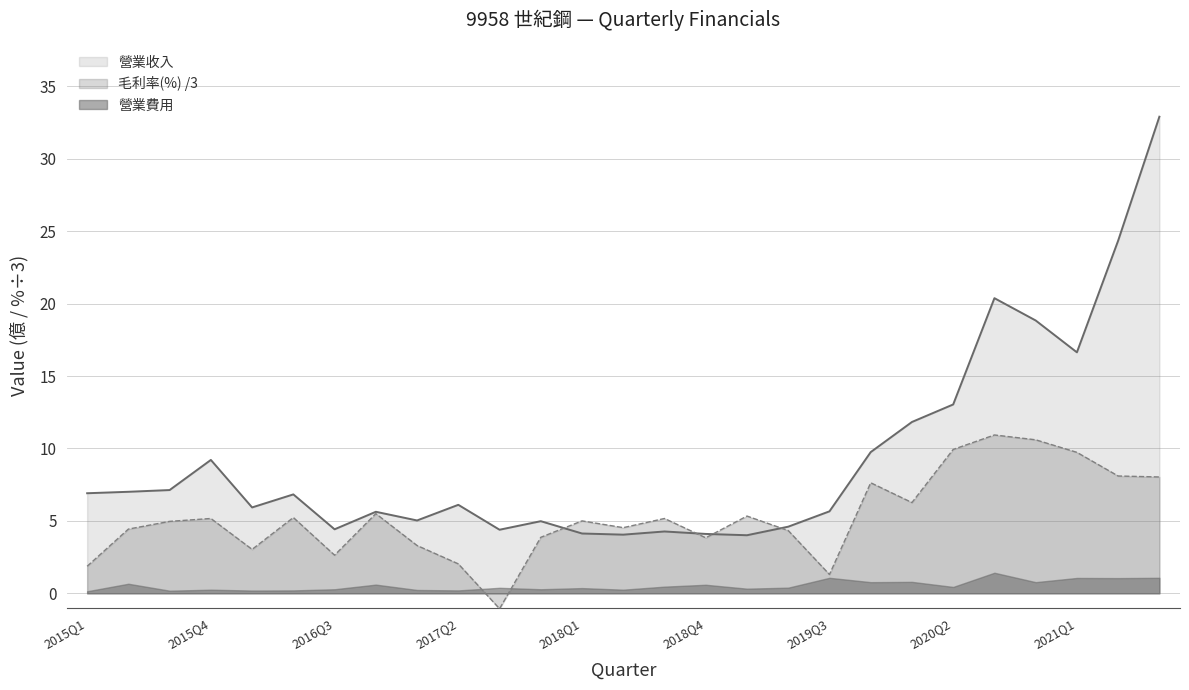

What position from the left is 2016Q4?

8